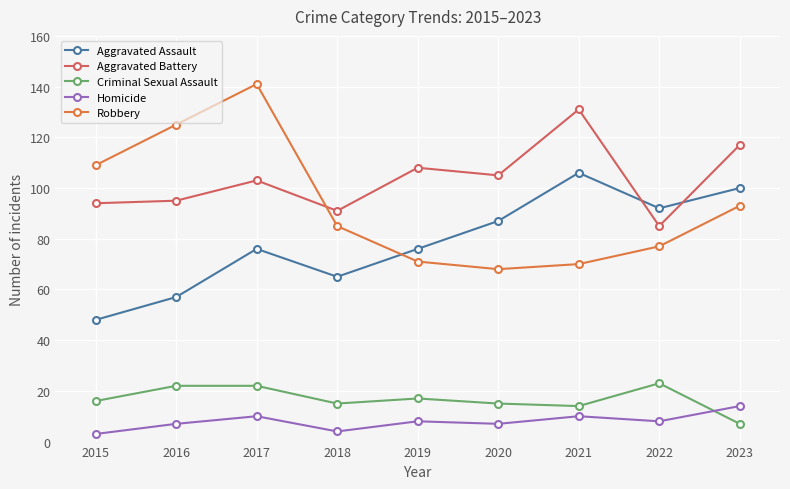

Reading right to left, extract all data points from this chart.

Aggravated Assault: 100	92	106	87	76	65	76	57	48
Aggravated Battery: 117	85	131	105	108	91	103	95	94
Criminal Sexual Assault: 7	23	14	15	17	15	22	22	16
Homicide: 14	8	10	7	8	4	10	7	3
Robbery: 93	77	70	68	71	85	141	125	109